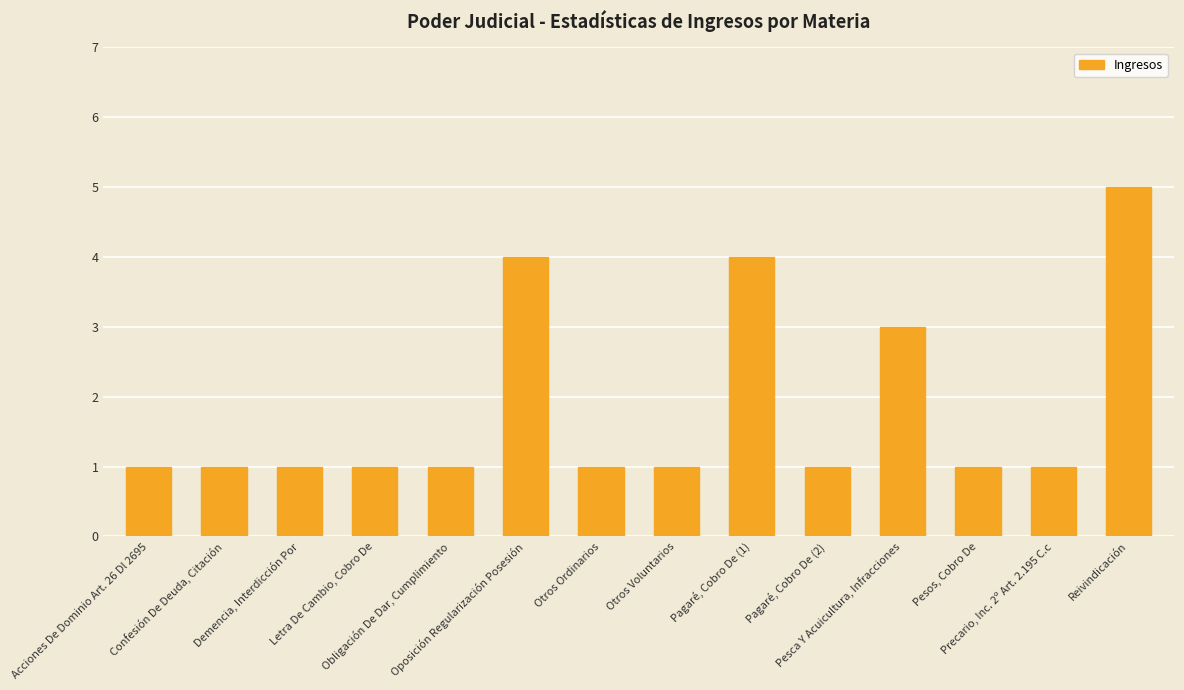

What is the difference between the values at Pagaré, Cobro De (1) and Pesca Y Acuicultura, Infracciones?

1